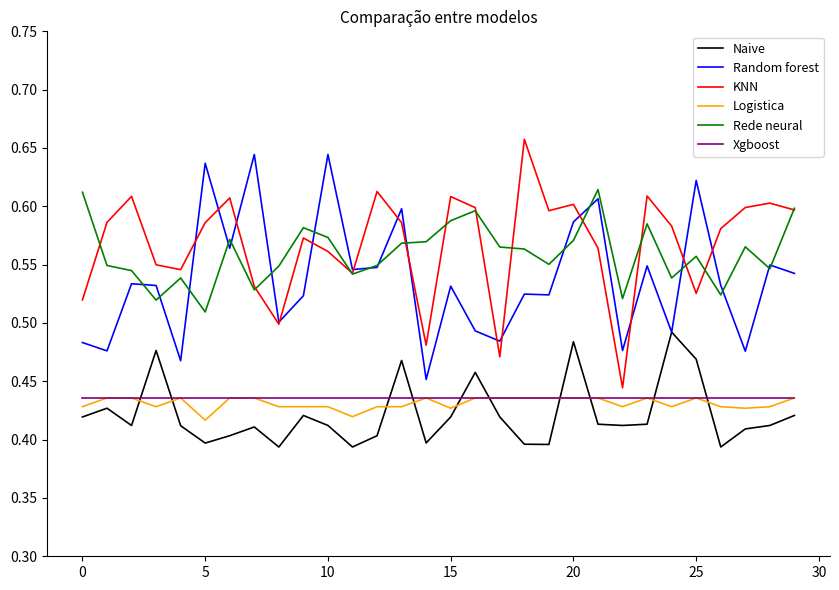

How many lines are shown in the chart?

6